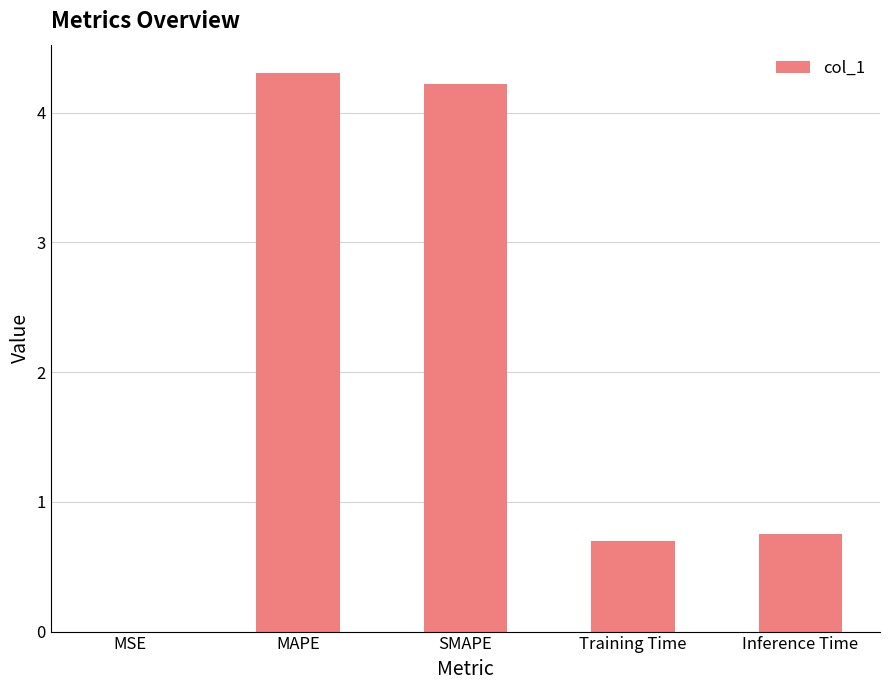

Read the value at Training Time.

0.7